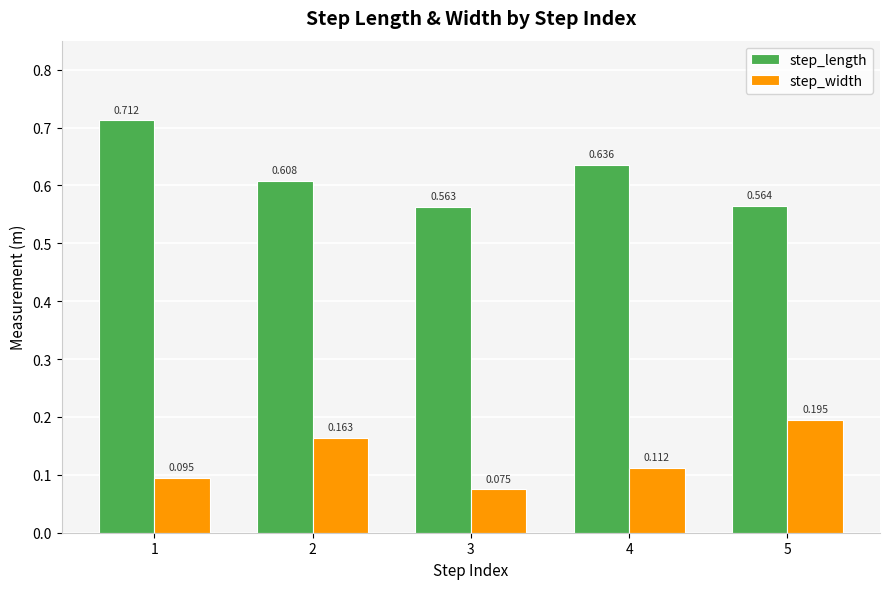

Which series has the largest total across all categories?

step_length